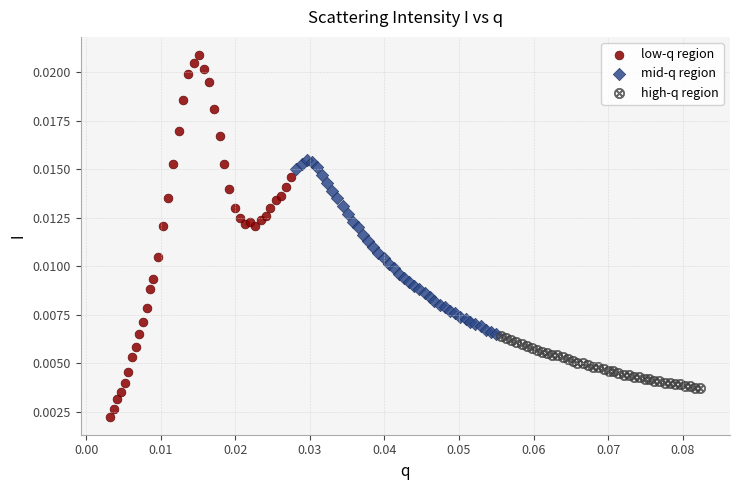

What are all the series names shown in the legend?

low-q region, mid-q region, high-q region